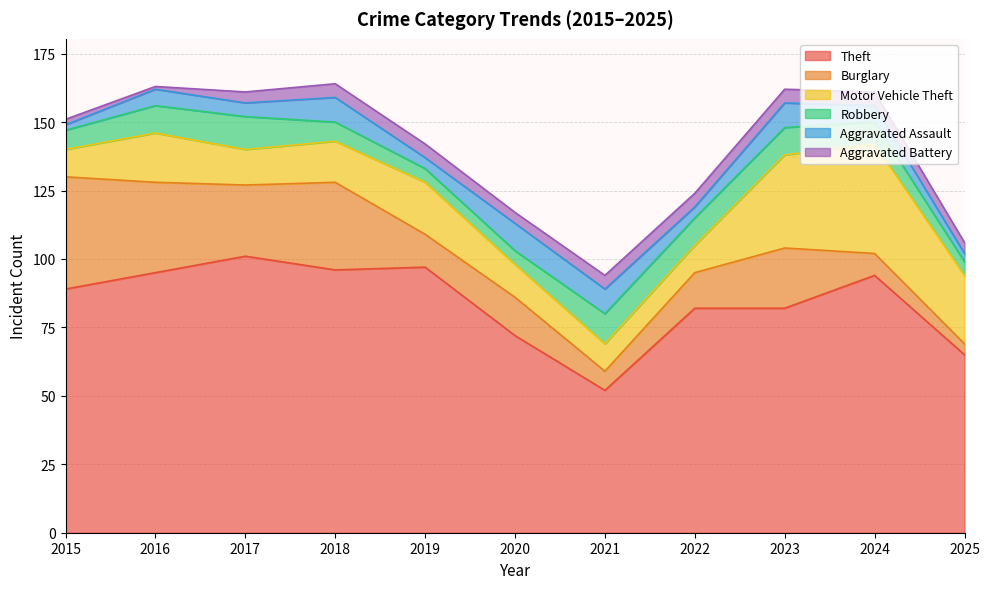

How many series are shown in this chart?

6